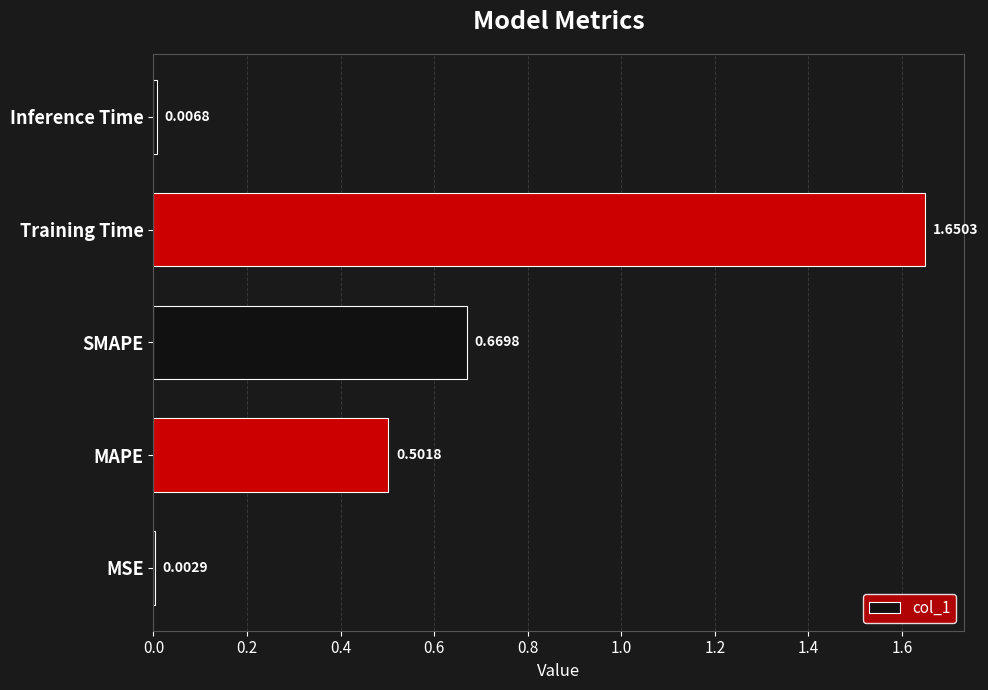

Does the chart contain stacked bars?

No